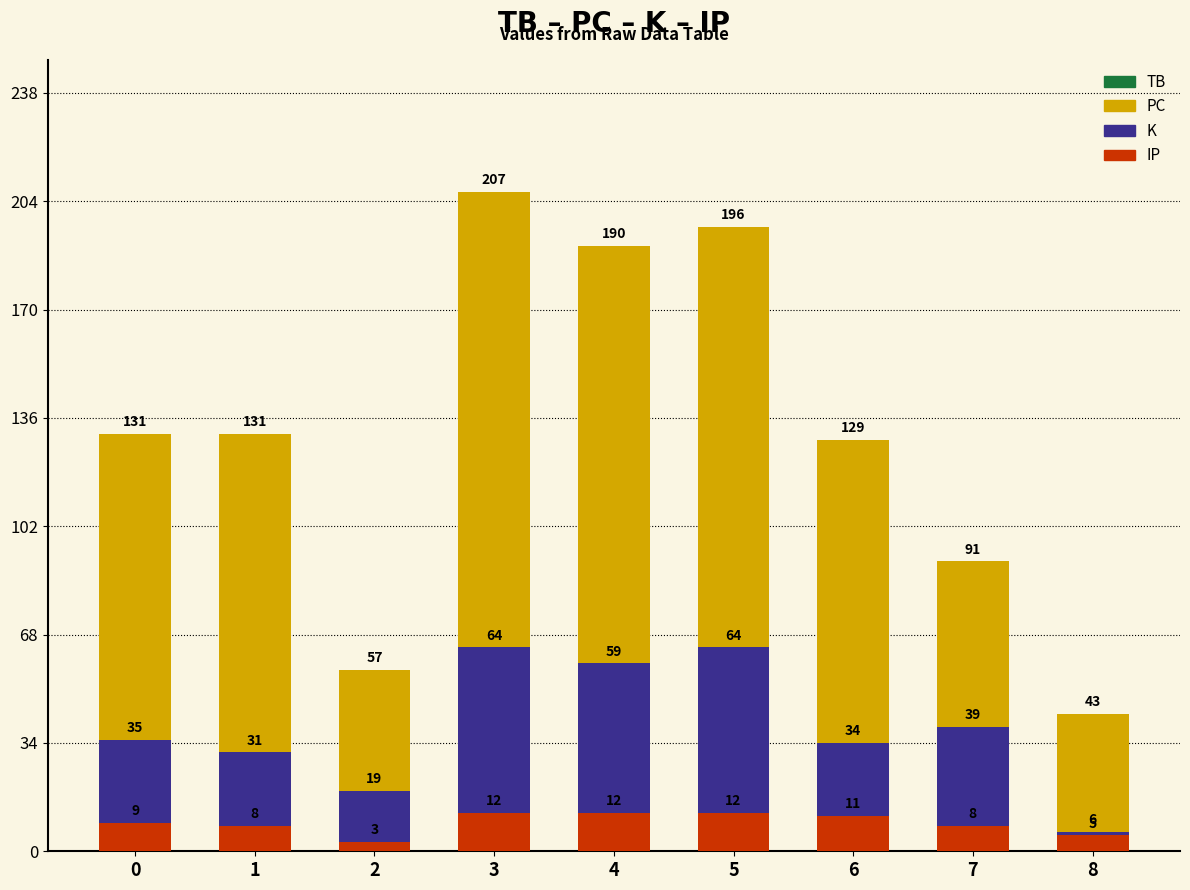

What is the maximum value shown in the chart?

207